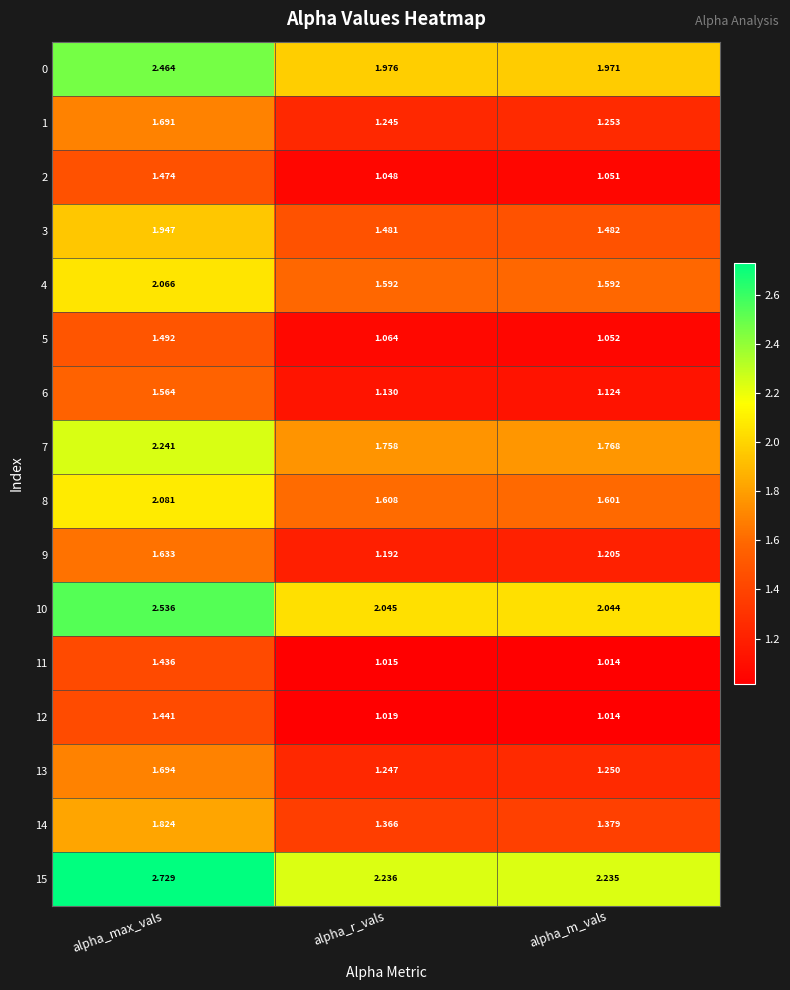

At which category does the chart reach its peak across all series?

alpha_max_vals